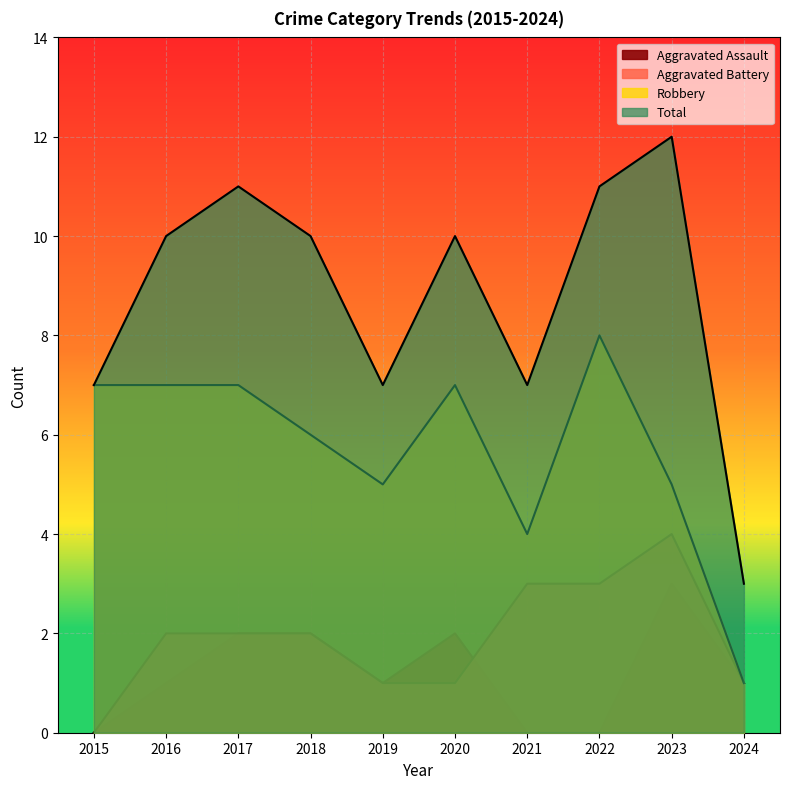

In Aggravated Battery, how many points are higher than both neighbors (excluding endpoints)?

1